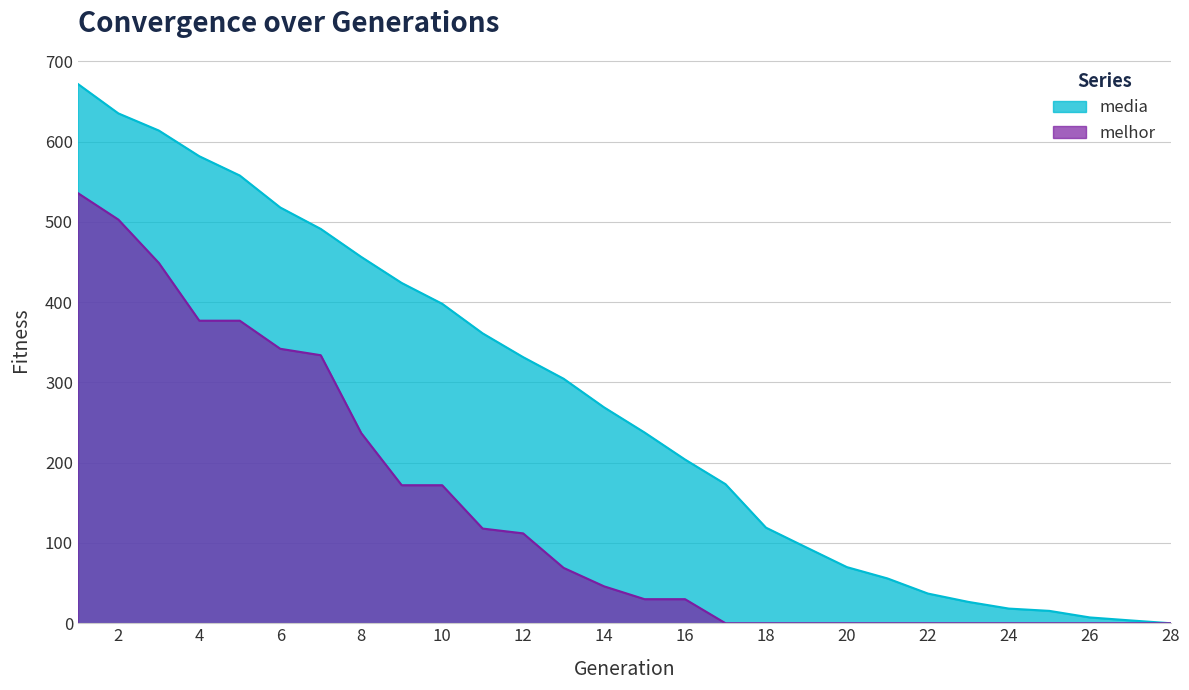

Reading right to left, extract all data points from this chart.

media: 28=0.0	27=3.6	26=7.2	25=15.4	24=18.3	23=26.6	22=37.0	21=55.9	20=69.9	19=94.4	18=119.1	17=173.3	16=204.0	15=237.7	14=269.0	13=304.7	12=331.6	11=361.2	10=398.1	9=424.0	8=456.5	7=491.4	6=518.1	5=557.9	4=581.9	3=613.9	2=635.3	1=672.0
melhor: 28=0.0	27=0.0	26=0.0	25=0.0	24=0.0	23=0.0	22=0.0	21=0.0	20=0.0	19=0.0	18=0.0	17=0.0	16=30.0	15=30.0	14=46.0	13=69.0	12=112.0	11=118.0	10=172.0	9=172.0	8=237.0	7=334.0	6=342.0	5=377.0	4=377.0	3=449.0	2=503.0	1=536.0